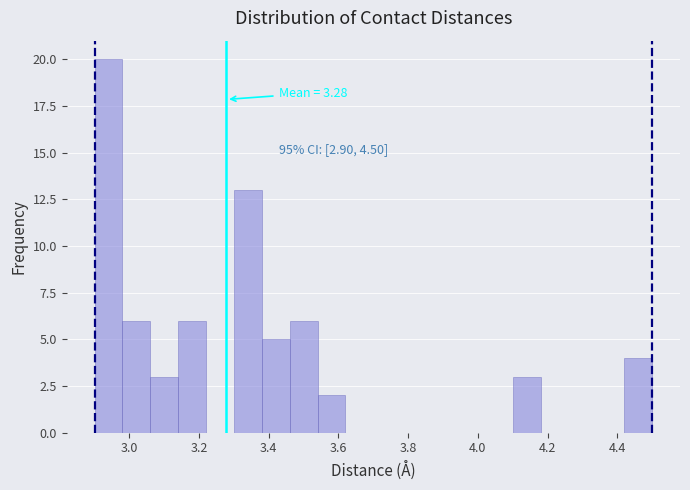

Which range on the x-axis has the tallest bar?

2.90 to 2.98